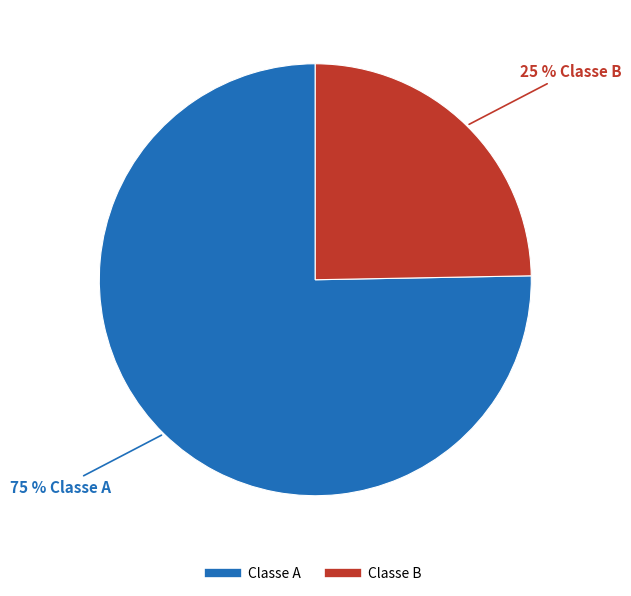

Combined, do Classe B and Classe A account for over 50%?

Yes